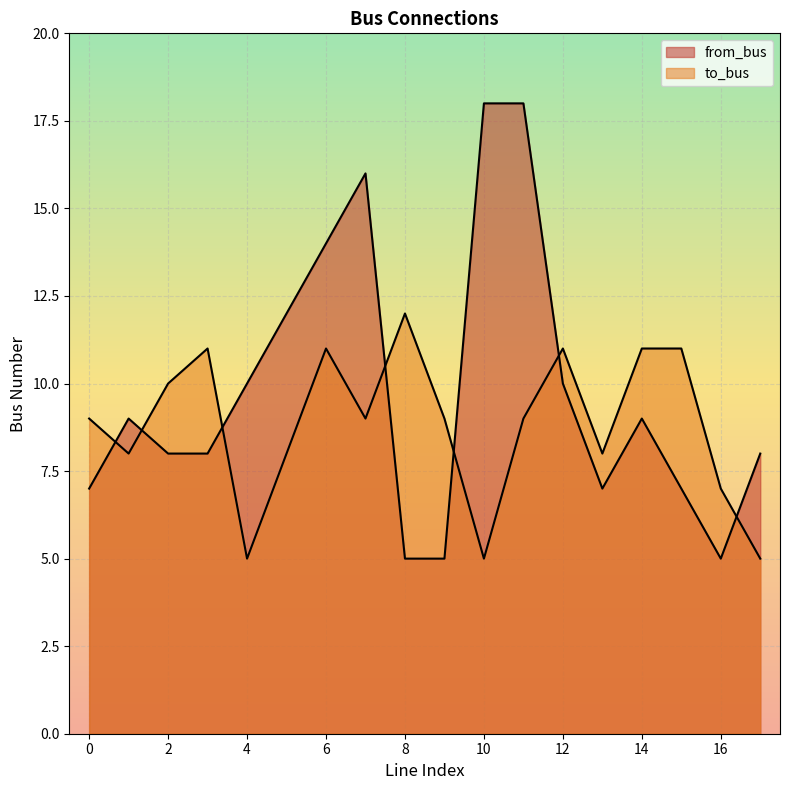

Which series has the largest range (max minus min)?

from_bus